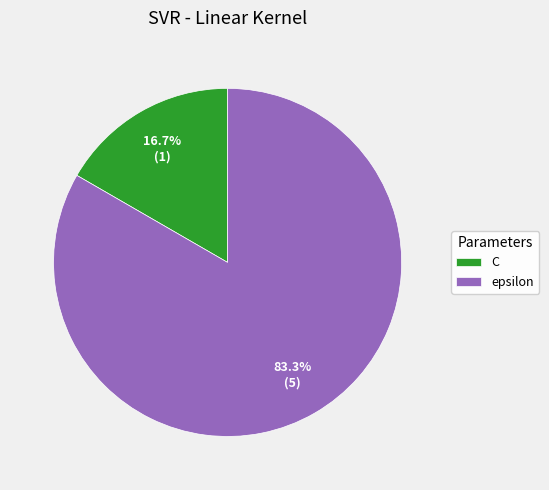

Which has a higher value, epsilon or C?

epsilon